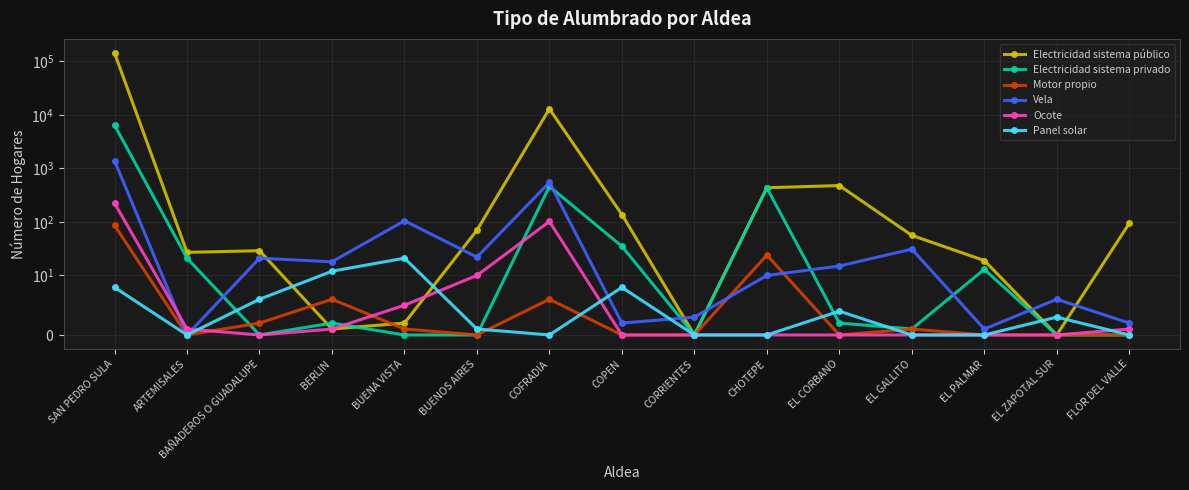

How many interior local peaks does the Electricidad sistema público series have?

3